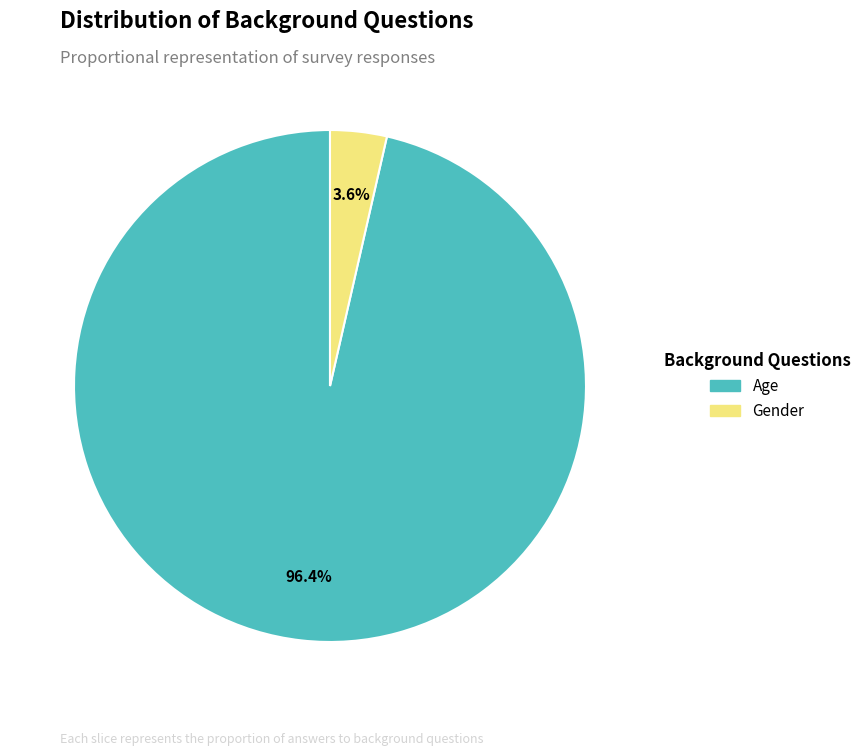

Which has a higher value, Age or Gender?

Age